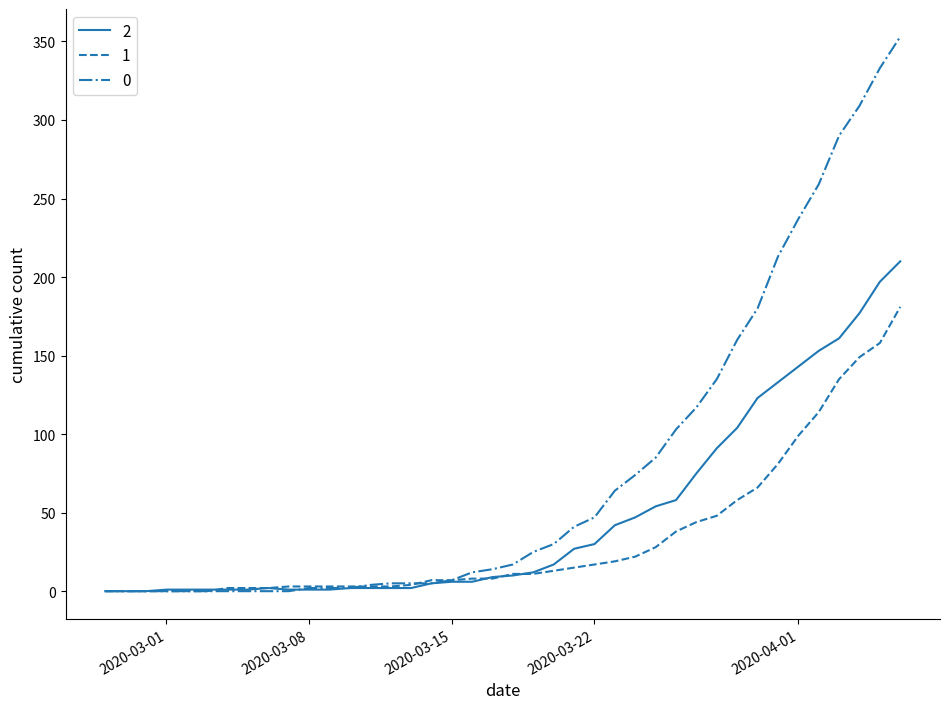

List the series in order of their overall mean, lowest first.

1, 2, 0